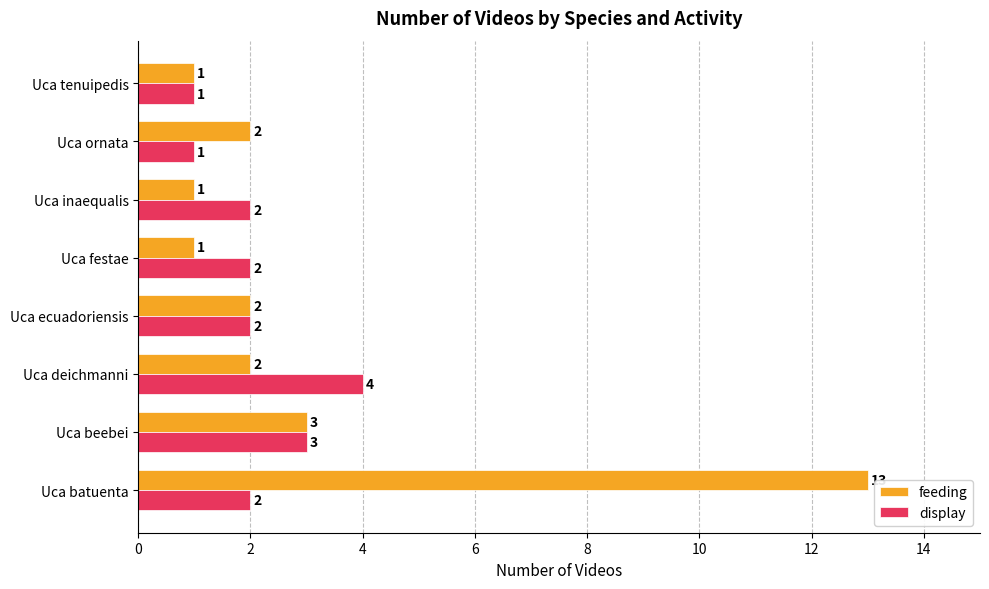

At which label is feeding closest to 7?

Uca beebei